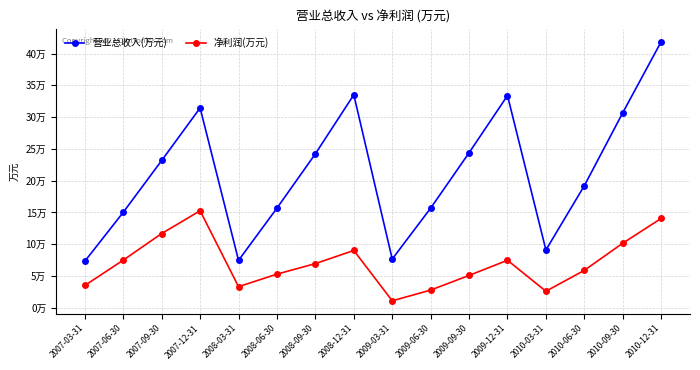

What is the average value of the 营业总收入(万元) series?

212396